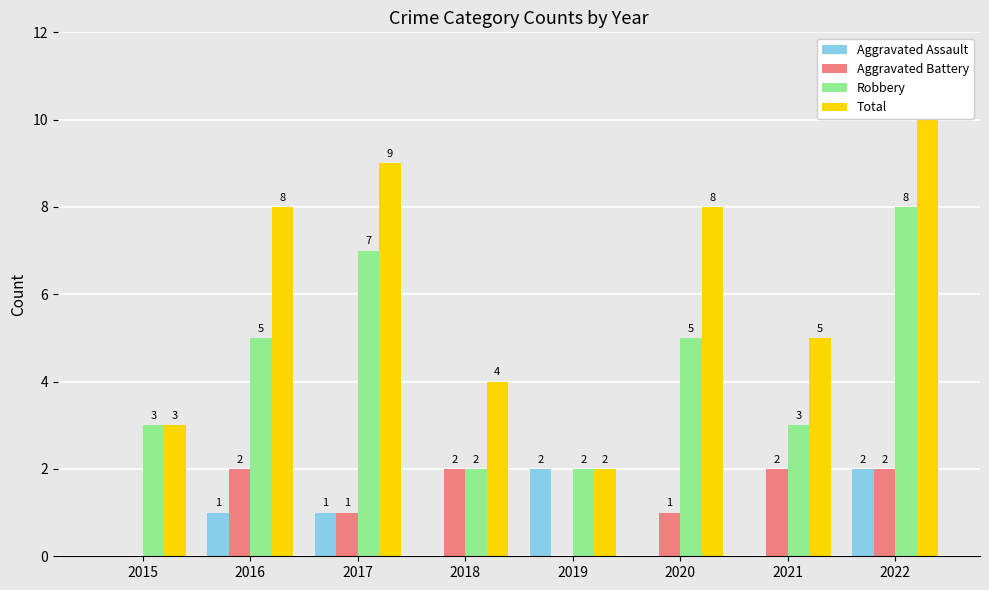

Reading left to right, what are all the values shown in this chart?

Aggravated Assault: 0	1	1	0	2	0	0	2
Aggravated Battery: 0	2	1	2	0	1	2	2
Robbery: 3	5	7	2	2	5	3	8
Total: 3	8	9	4	2	8	5	10